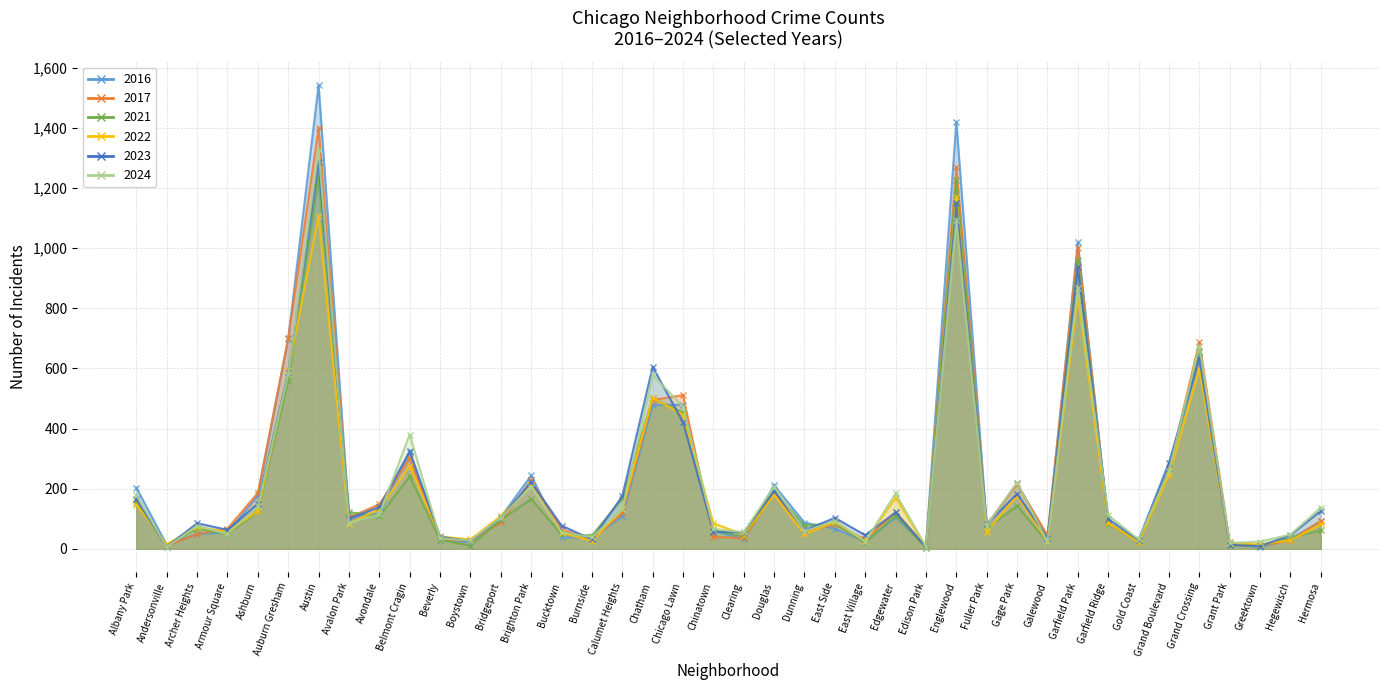

Is it true that 2016 equals 87 at Dunning?

True